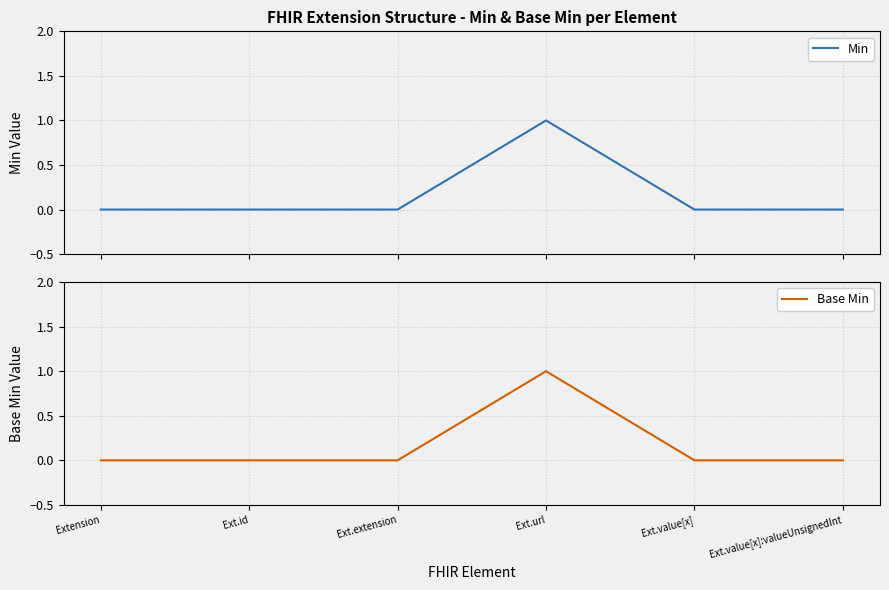

Is the value of Base Min at Ext.url greater than the value of Min at Extension?

Yes